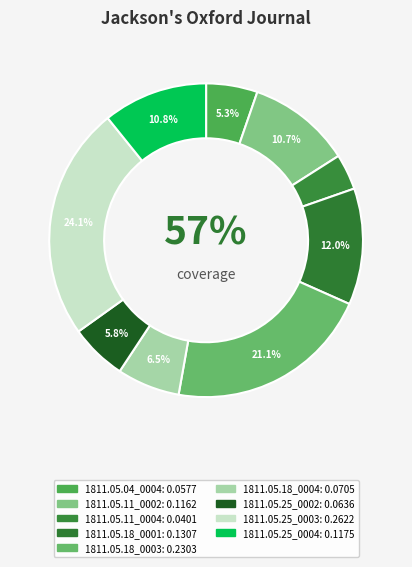

How many slices are in this pie chart?

9